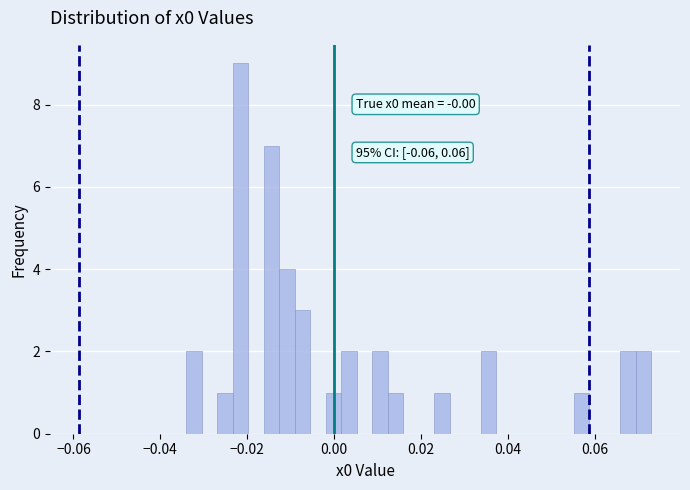

Around what value on the x-axis is the tallest bar? Give the approximate position of its centre, as read against the axis.

-0.022